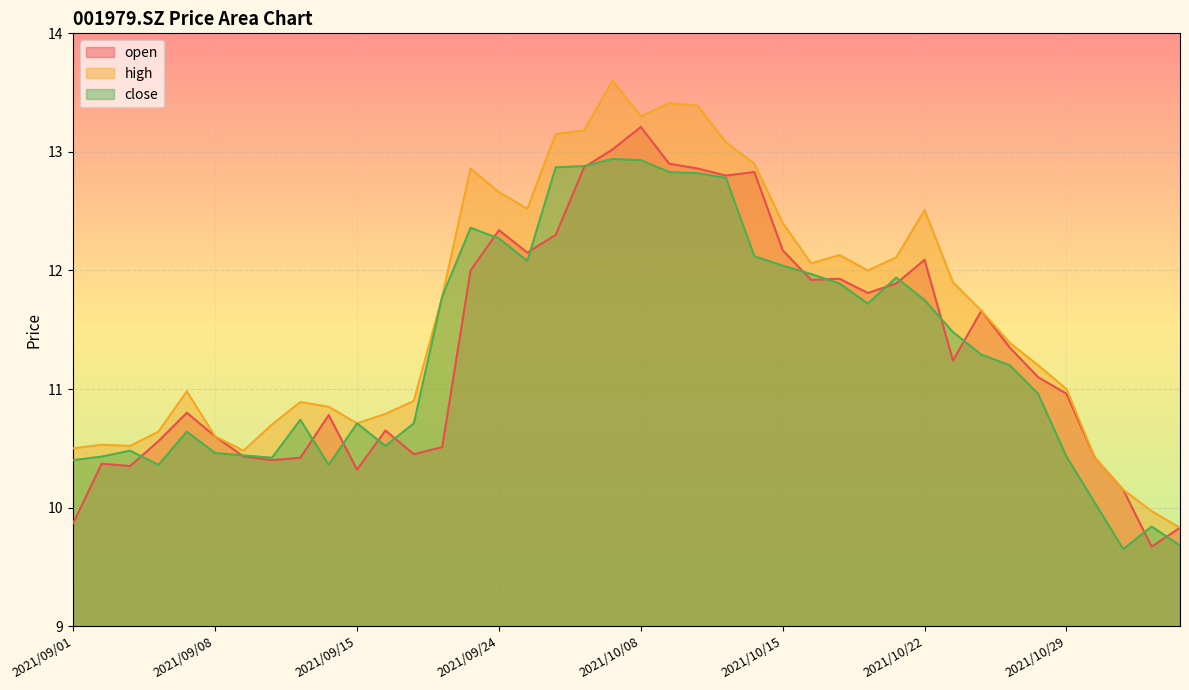

What is the sum of all high values?

465.6